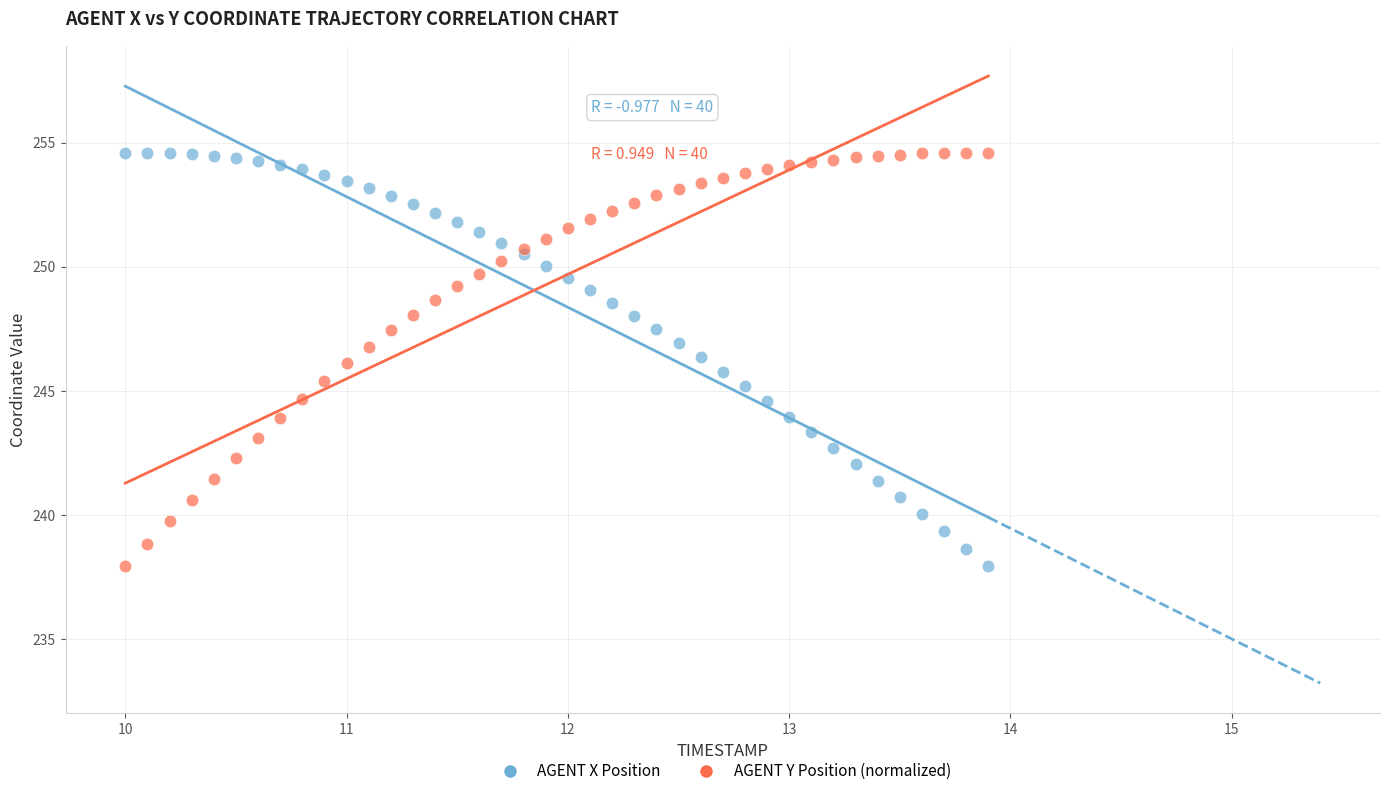

What is the X range (max minus min) for the scatter plot?

3.9